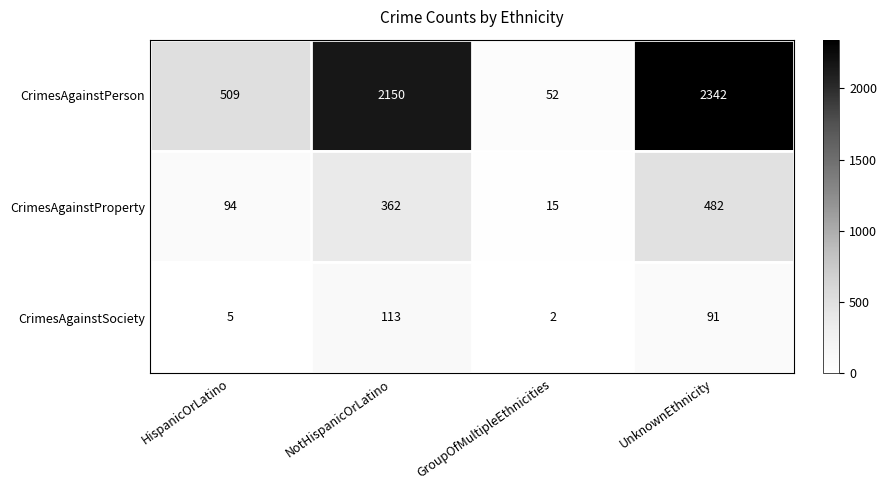

Rank the series at GroupOfMultipleEthnicities from lowest to highest value.

CrimesAgainstSociety, CrimesAgainstProperty, CrimesAgainstPerson